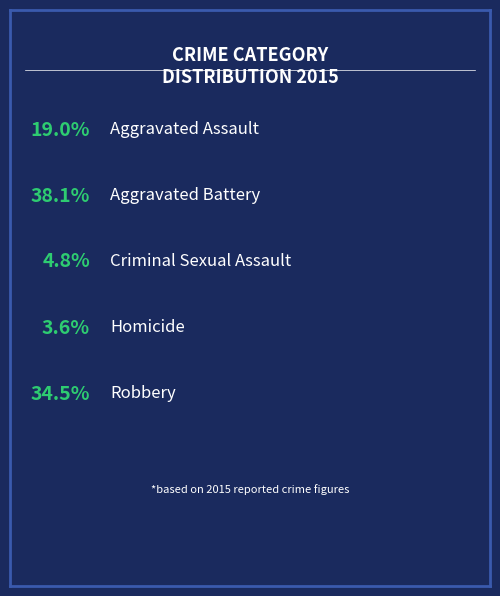

What is the smallest slice in the pie chart?

Homicide